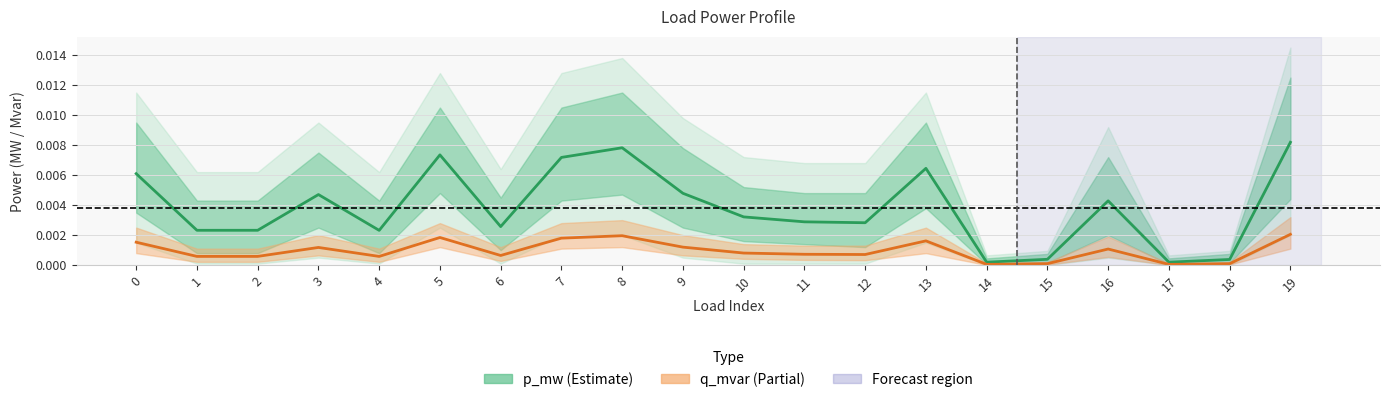

In p_mw (Estimate), how many points are higher than both neighbors (excluding endpoints)?

5